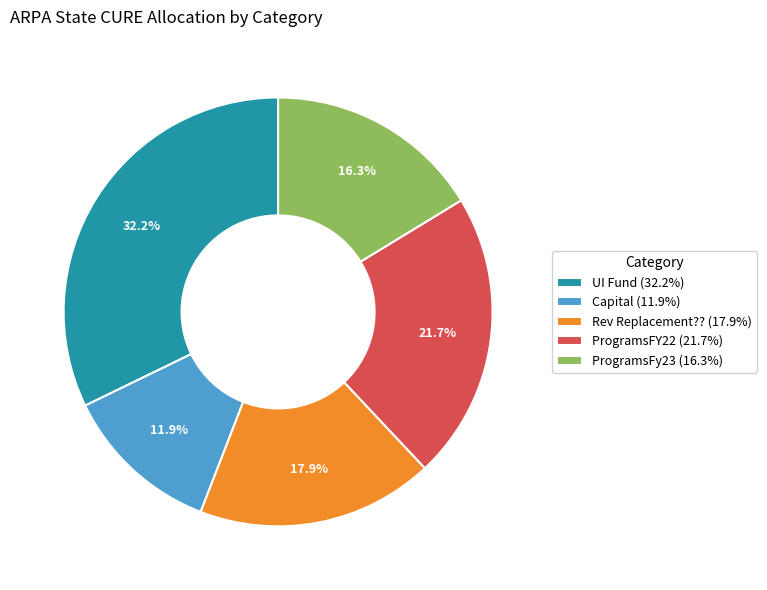

How many segments does this pie chart have?

5